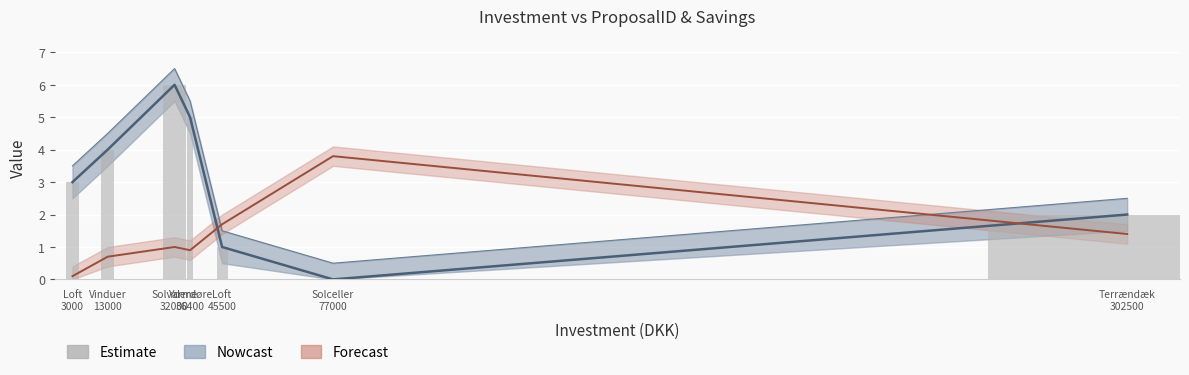

How many data points are less than 3?

3